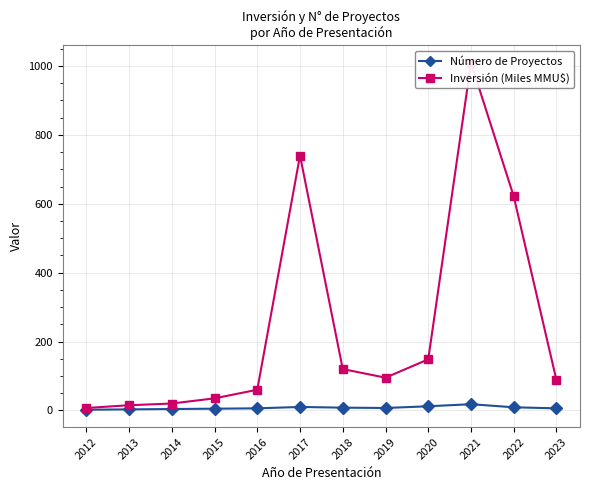

At how many categories does at least one series exceed 466?

3